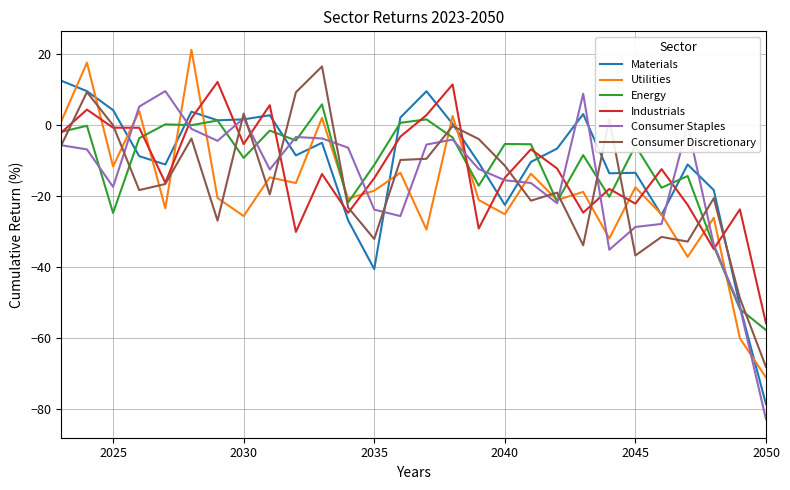

Count the number of data series in this chart.

6